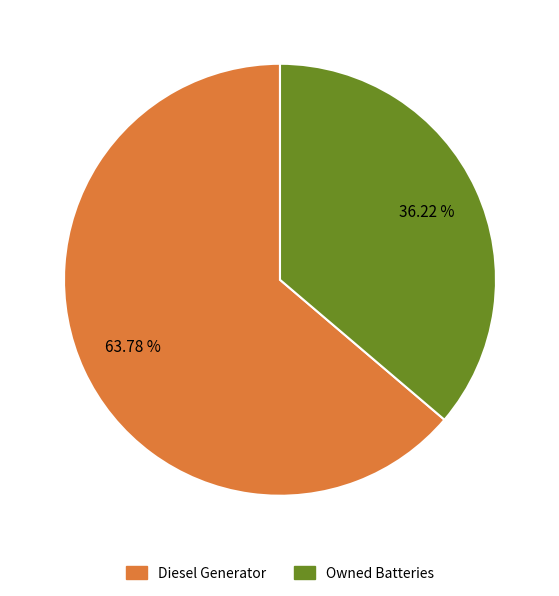

Is there any slice that represents more than half of the pie?

Yes